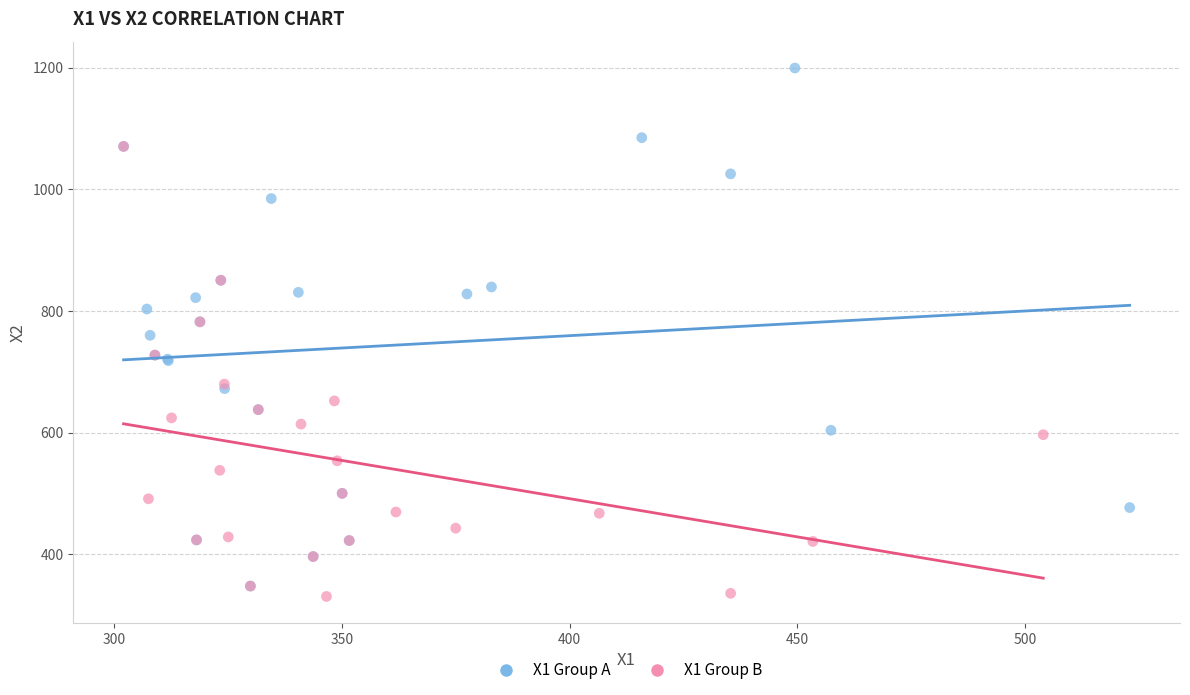

Which series reaches the maximum Y coordinate?

X1 Group A